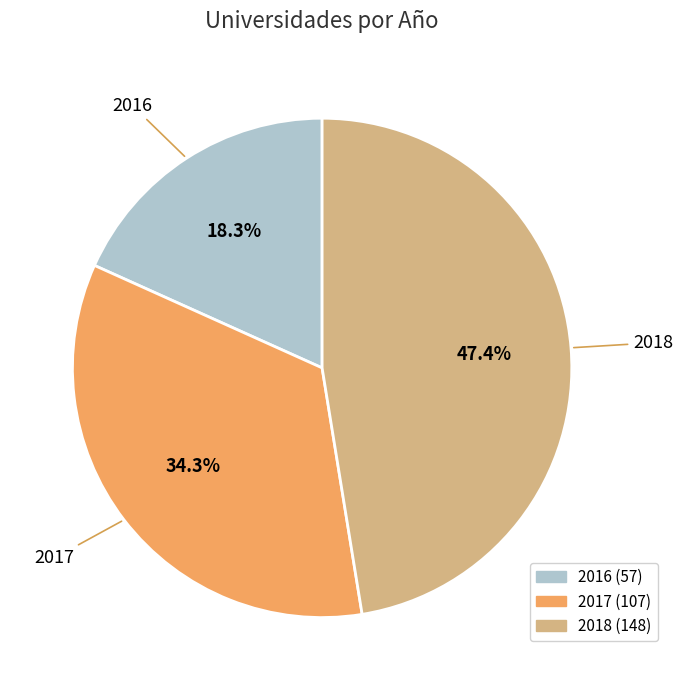

Count the number of slices in the pie.

3